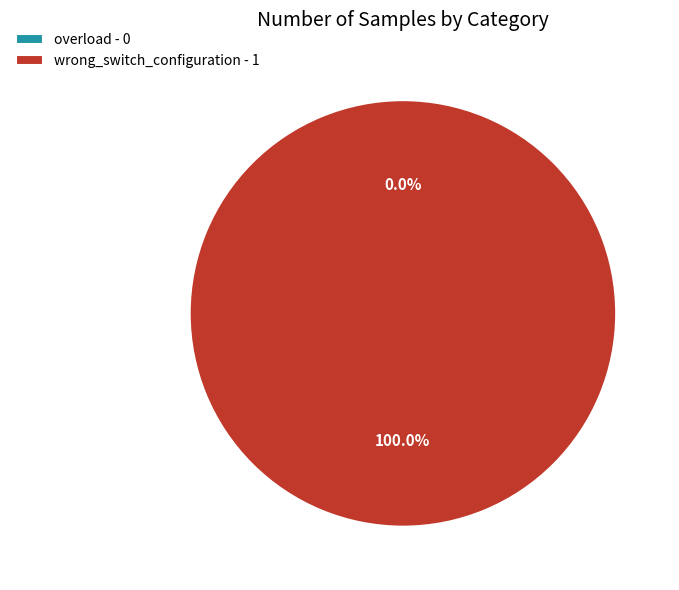

To the nearest percent, what is the combined percentage of overload and wrong_switch_configuration?

100%